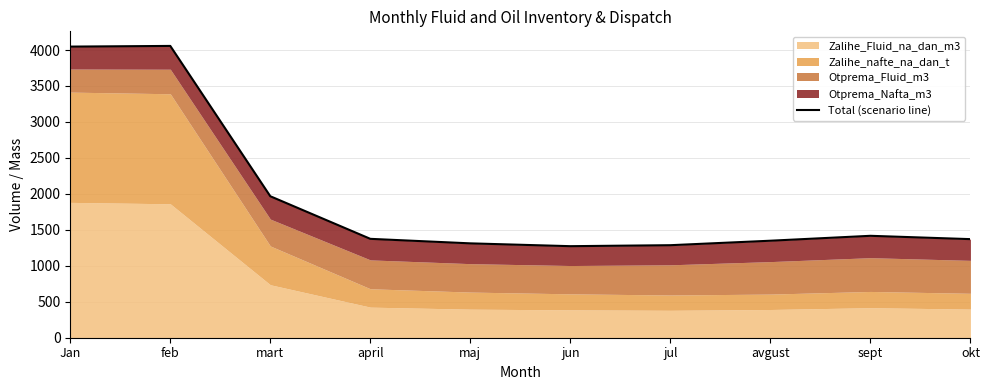

At which label does the data first exceed 1374?

Jan